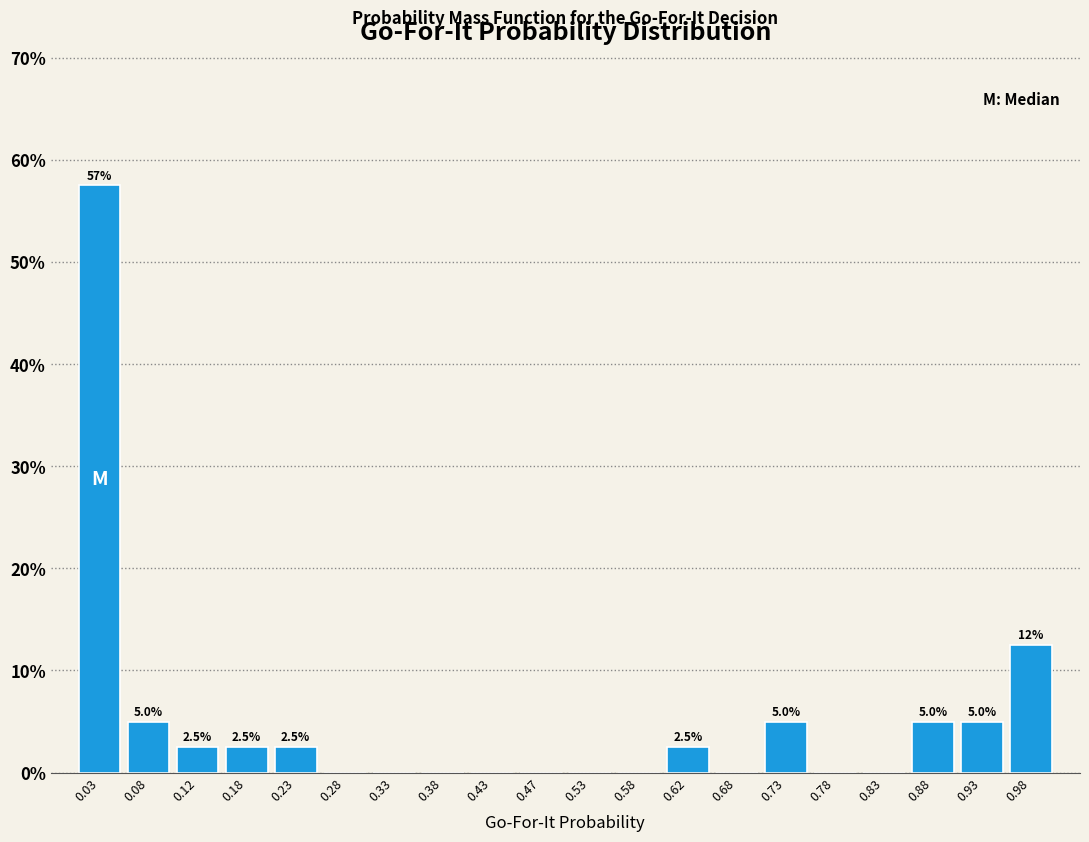

Over which range of the x-axis is the bar tallest?

0.00 to 0.05